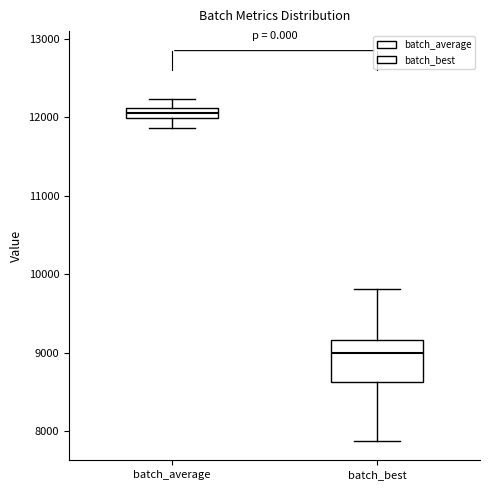

Which box is the tallest, from its lower edge to its upper edge?

batch_best